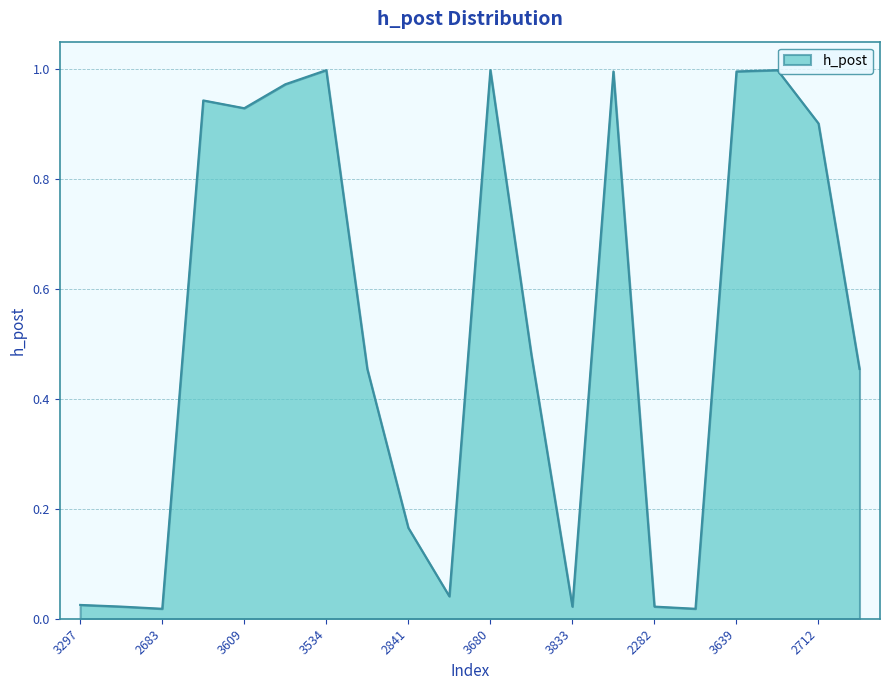

At which category does the data reach its first local peak?

3423